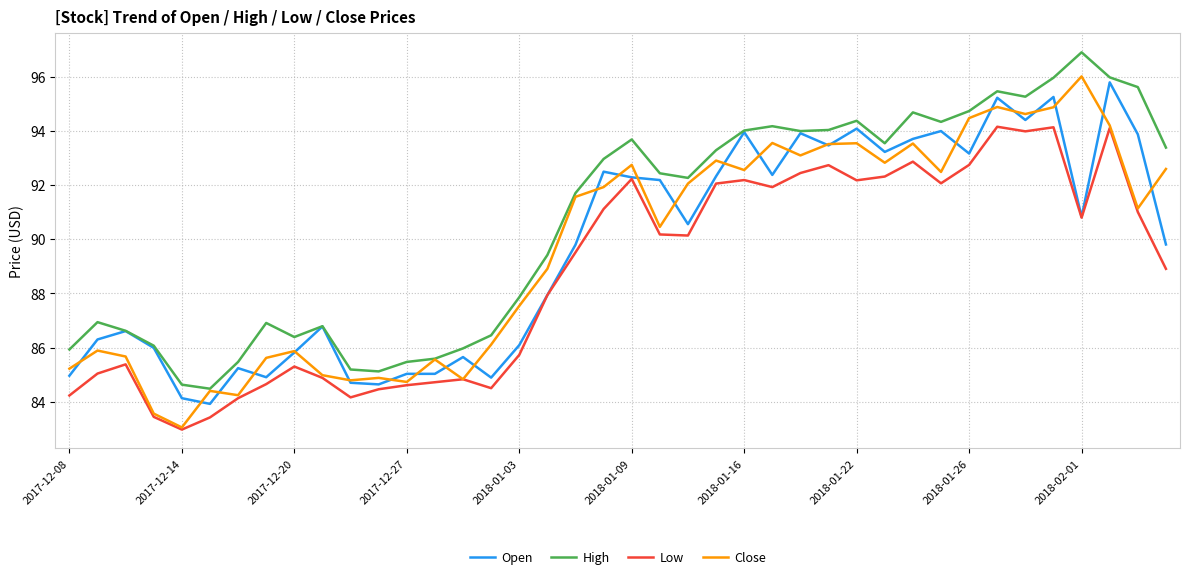

Count the number of categories in the chart.

40